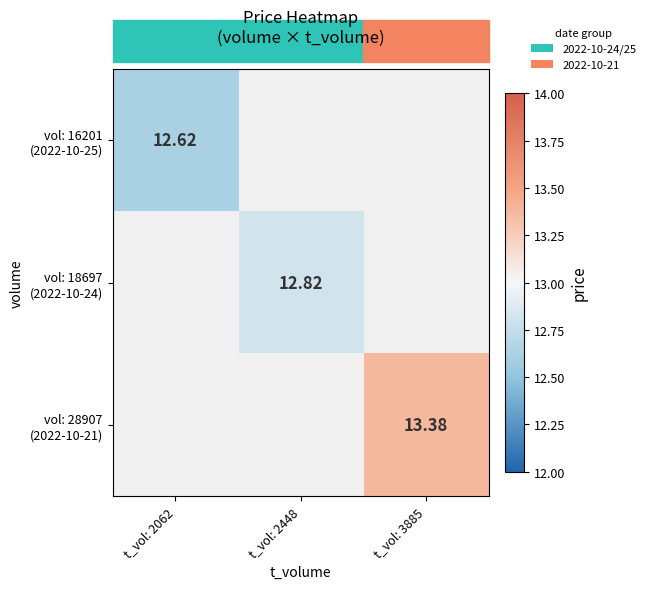

What is the highest value of the vol: 16201 (2022-10-25) series?

12.6